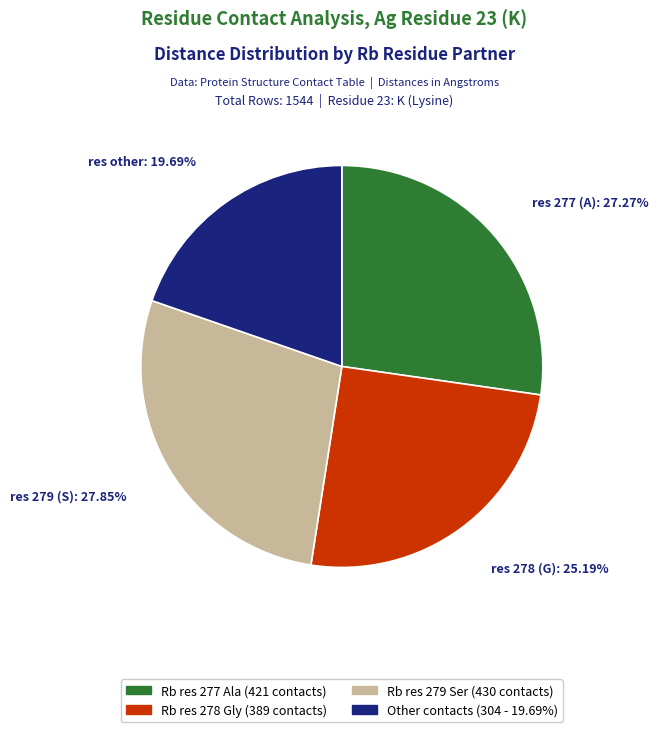

Is there any slice that represents more than half of the pie?

No